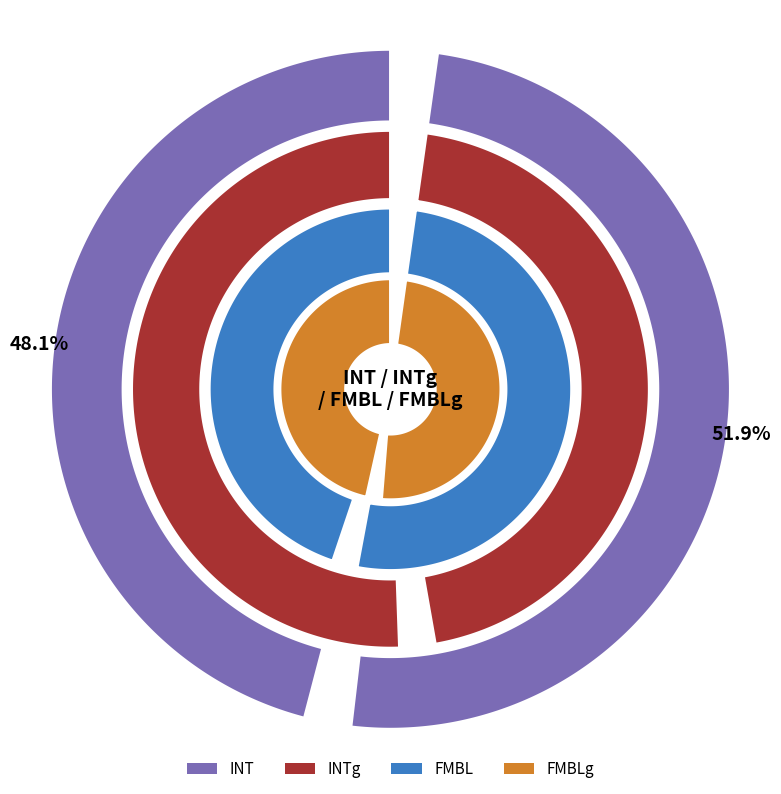

The Home slice represents 60% of the pie. True or false?

False